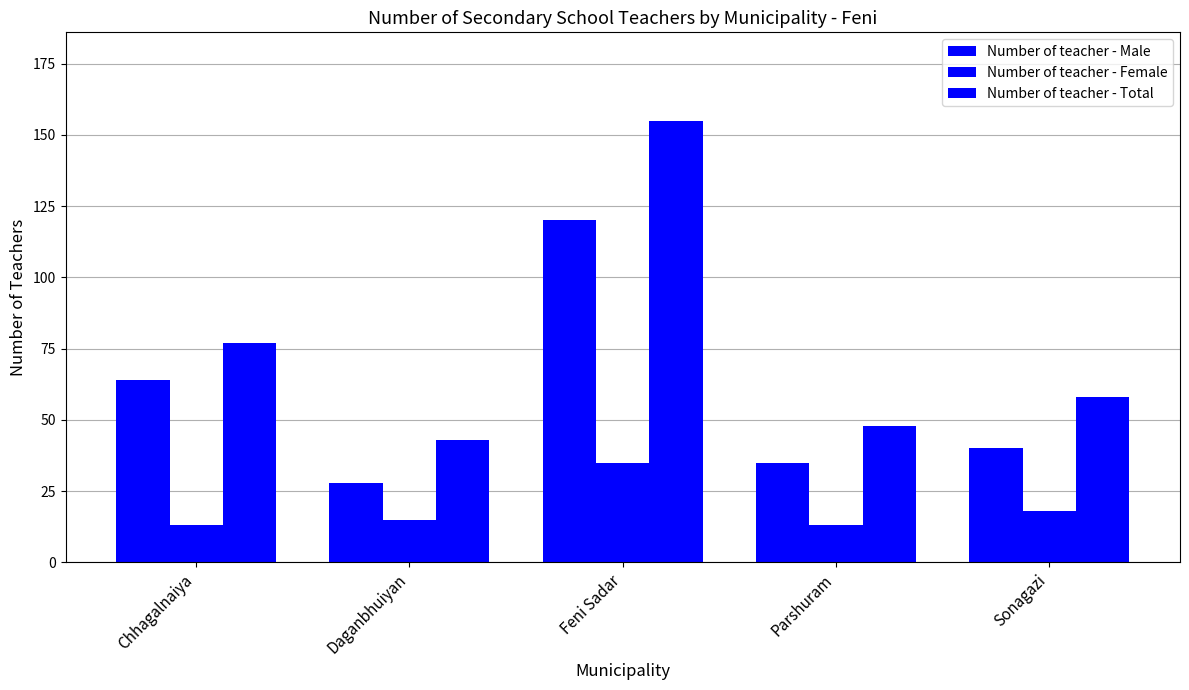

Is the value of Number of teacher - Female at Parshuram greater than the value of Number of teacher - Male at Daganbhuiyan?

No